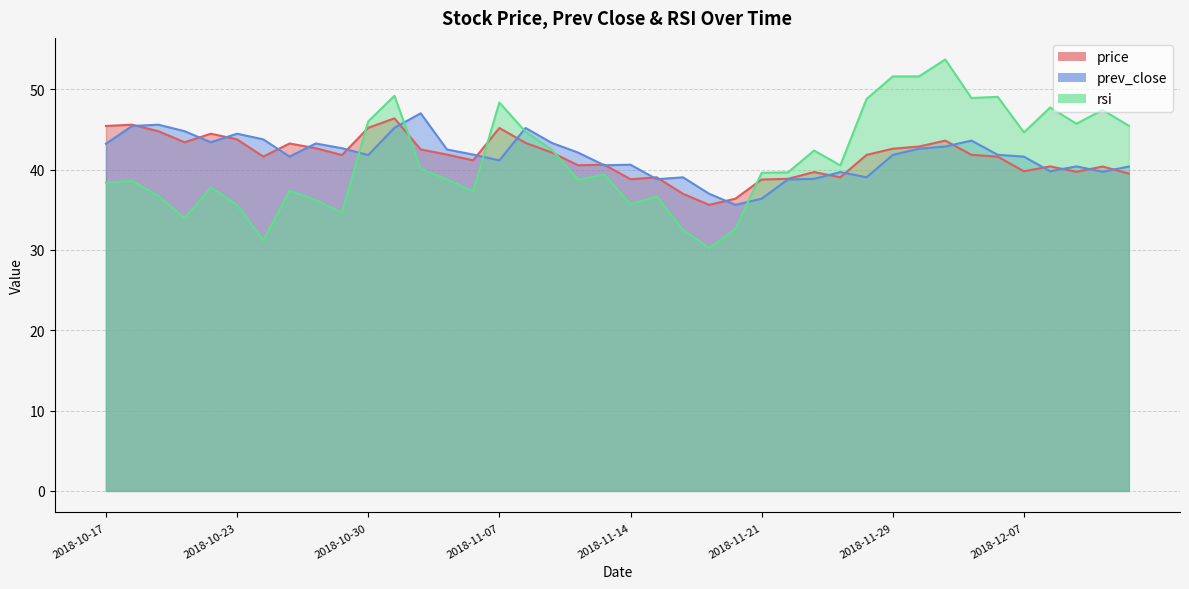

Rank the series at 2018-11-20 from highest to lowest value.

price, prev_close, rsi